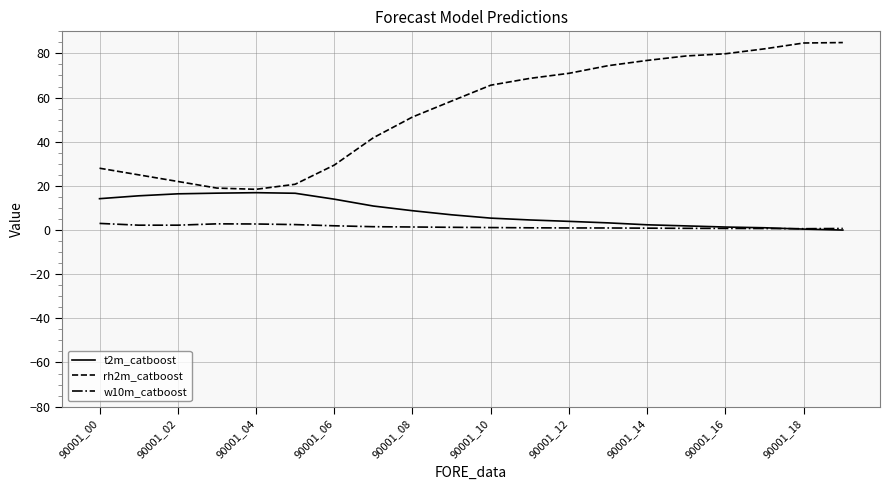

How many intersections are there between t2m_catboost and w10m_catboost?

1